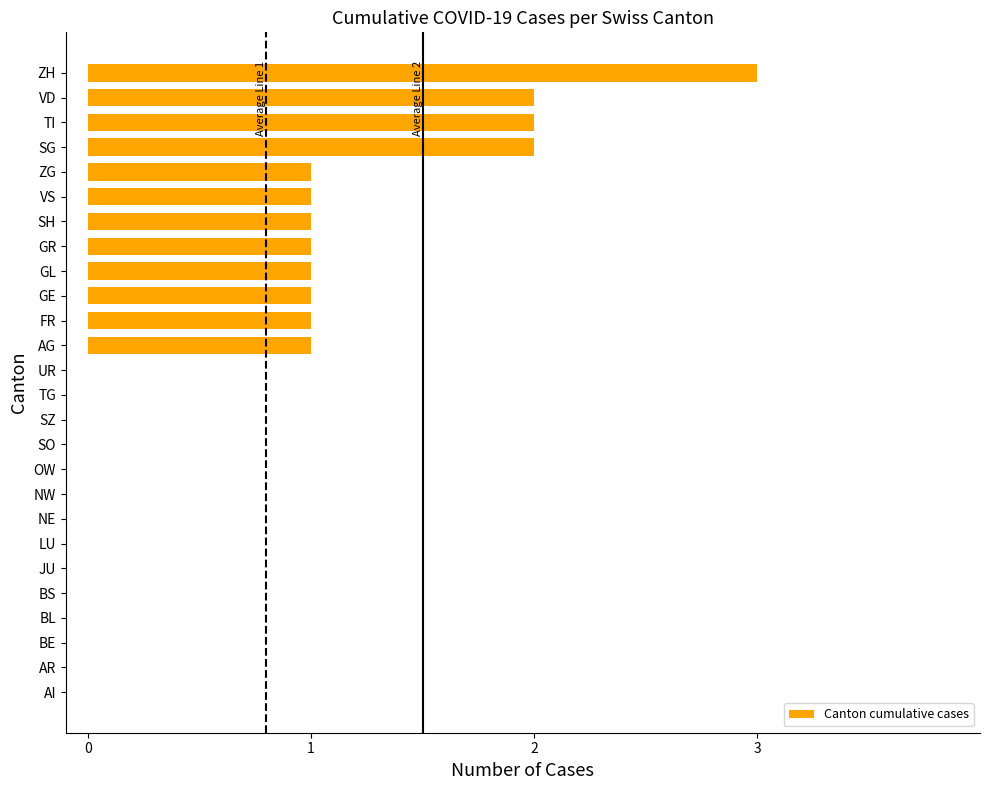

The value at ZH is 3. True or false?

True